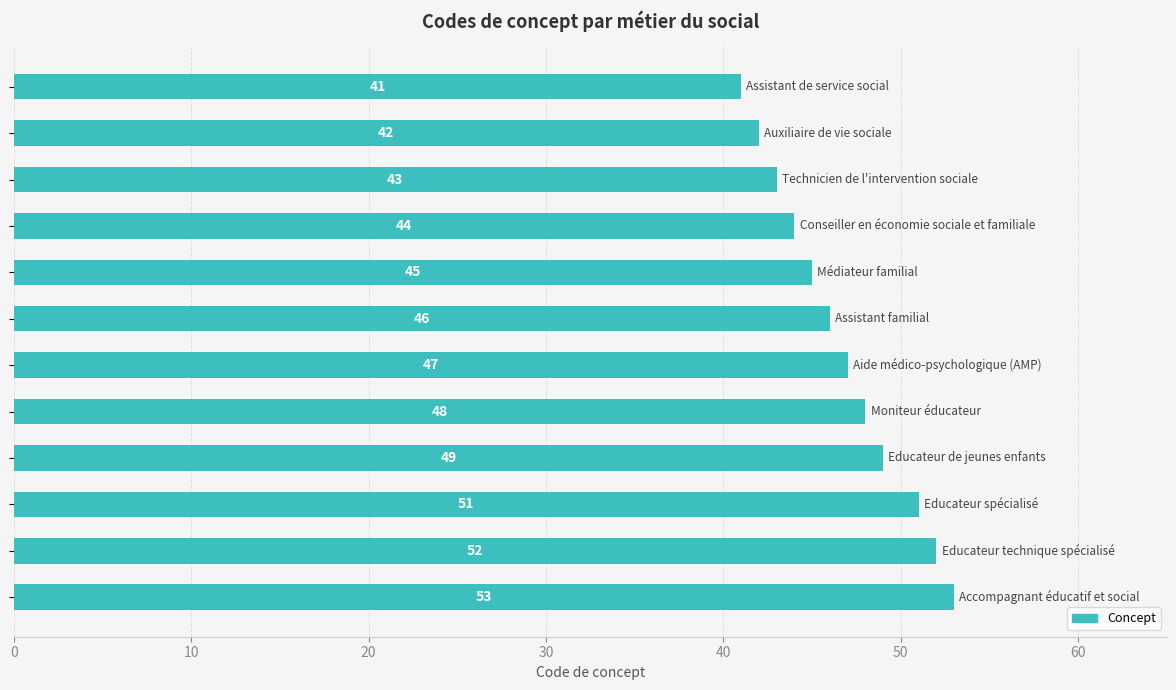

Reading top to bottom, transcribe all the data shown in this chart.

41	42	43	44	45	46	47	48	49	51	52	53